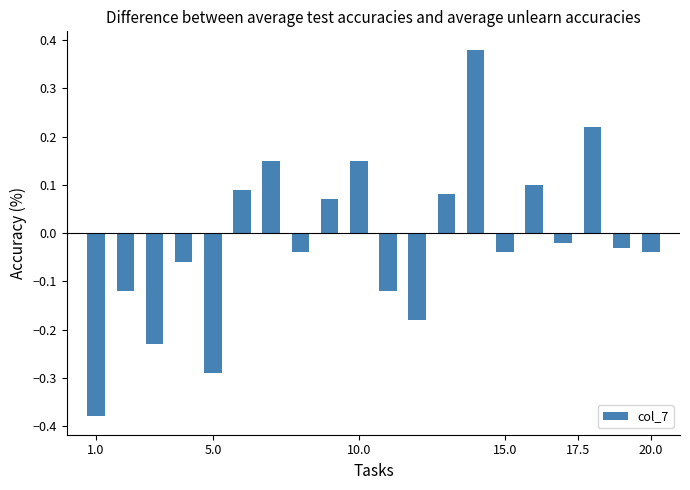

What is the difference between the maximum and minimum values?

0.8